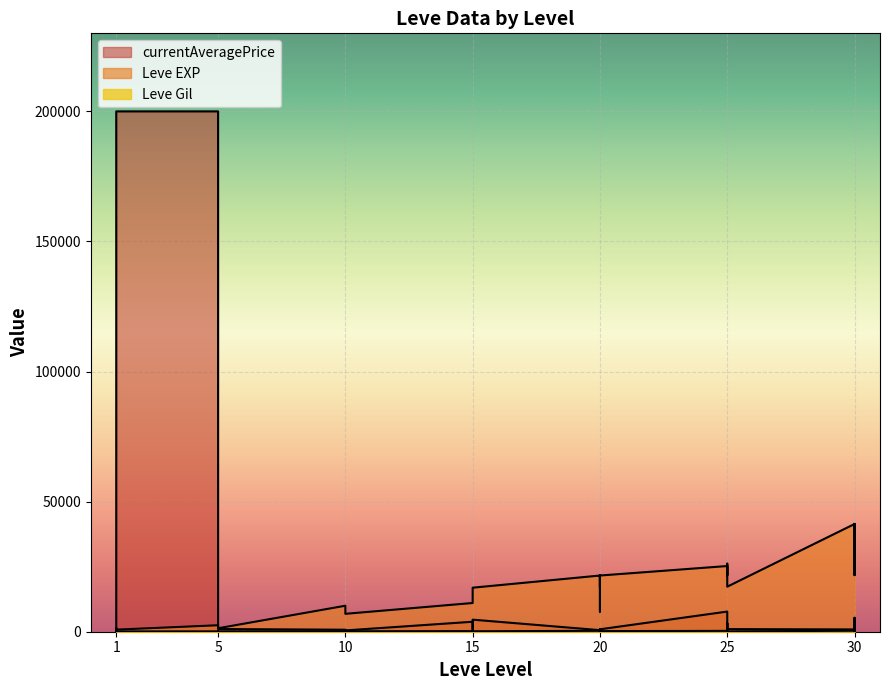

Where is Leve Gil nearest to the value 293?

30